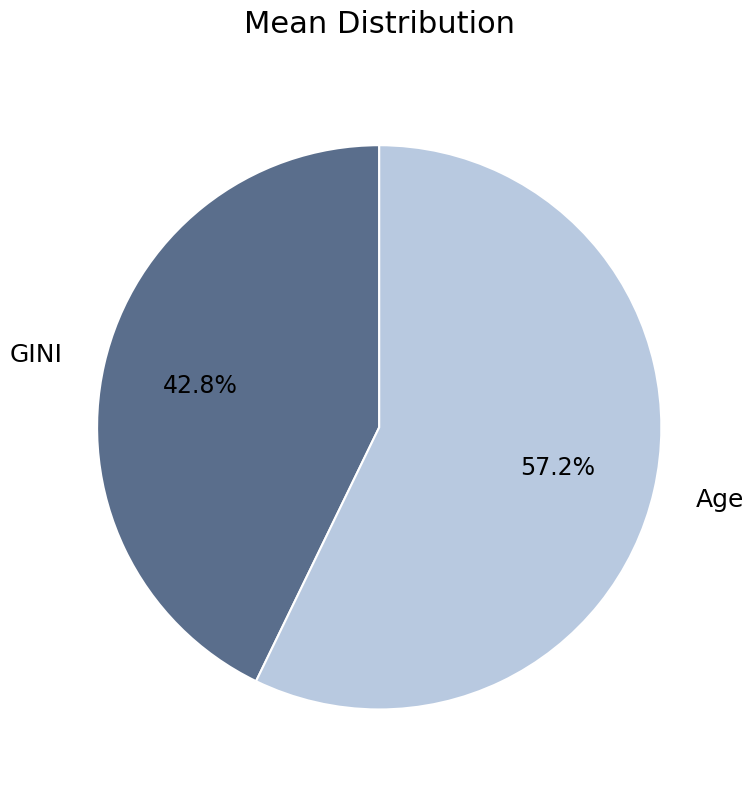

What is the ratio of the value at GINI to the value at Age?

0.7